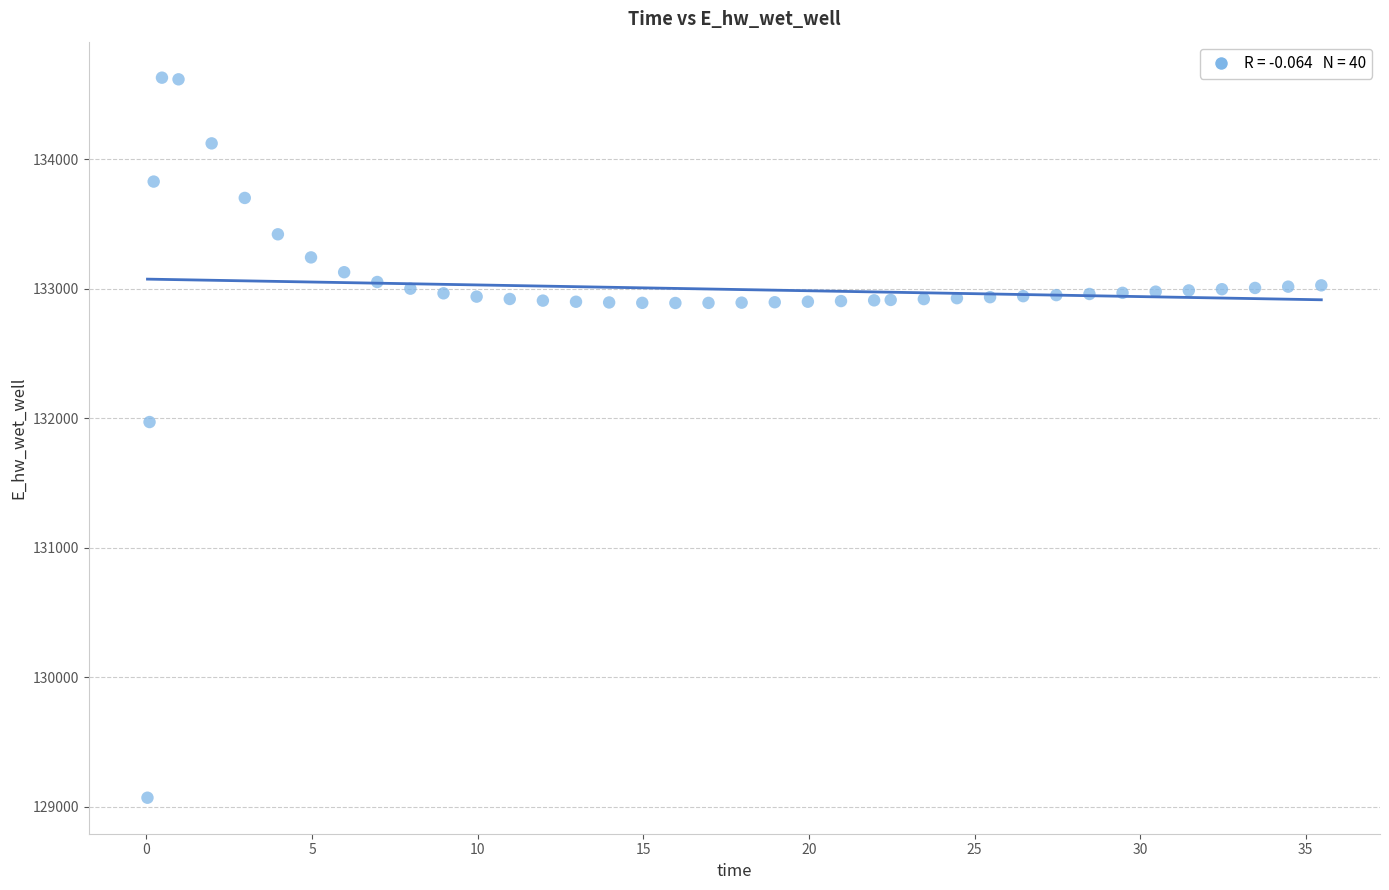

What is the range of Y values (max minus min)?

5557.7